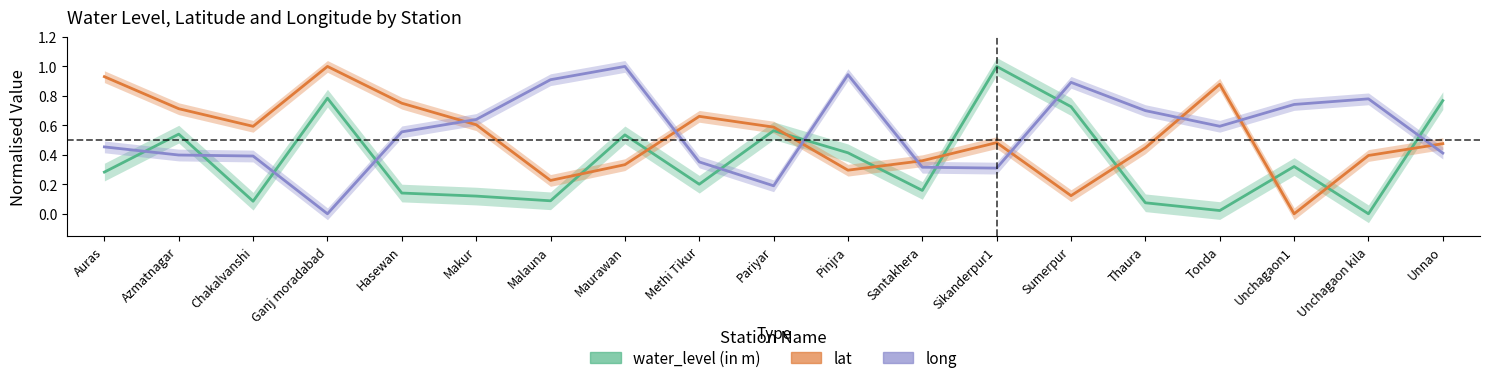

What is the sum of all water_level (in m) values?

6.8